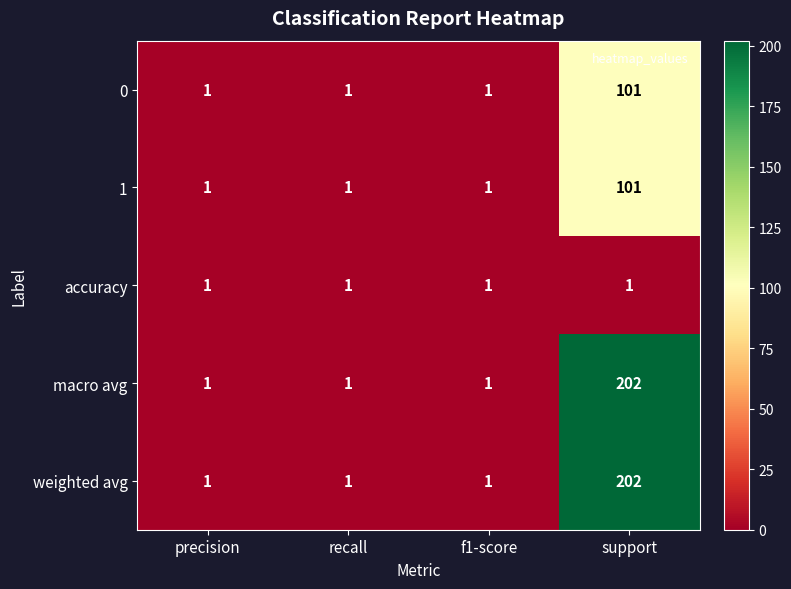

Which label corresponds to the largest value in the chart?

support